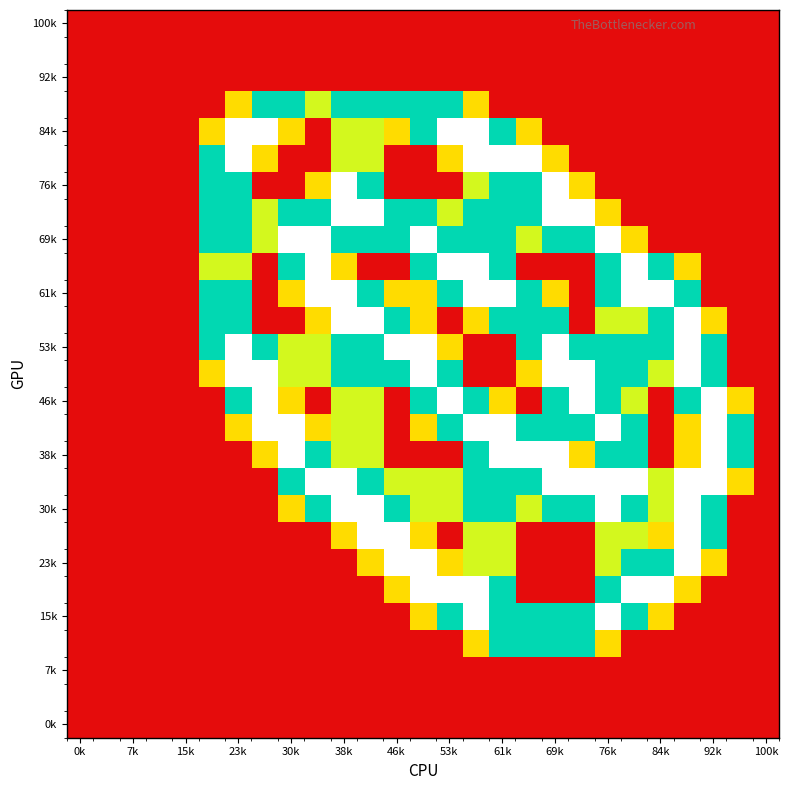

At which category is the sum across all series the highest?

15